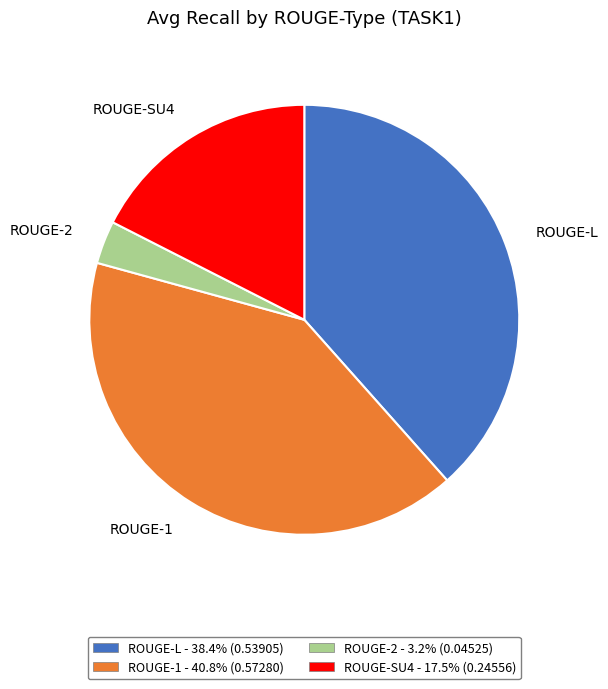

Rank the categories by value from highest to lowest.

ROUGE-1, ROUGE-L, ROUGE-SU4, ROUGE-2